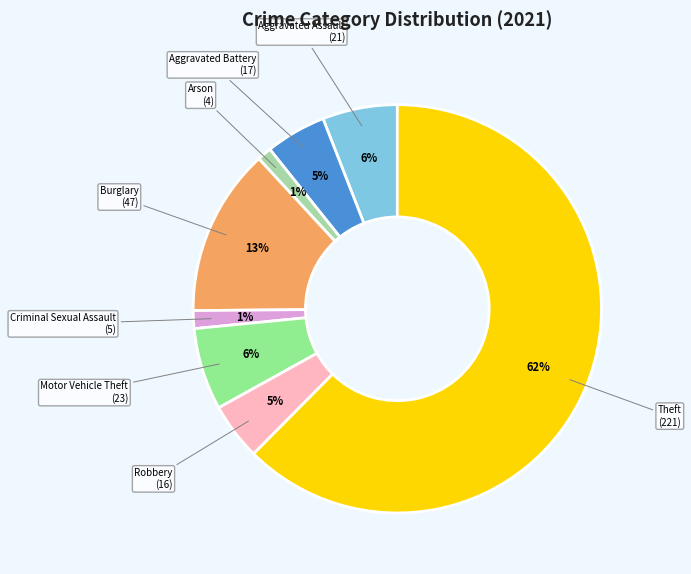

To the nearest percent, what percentage of the pie is Aggravated Battery?

5%